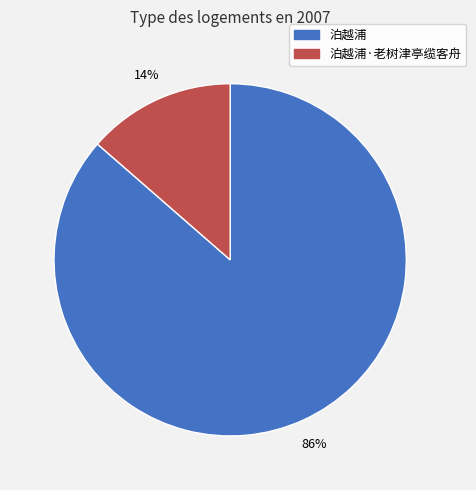

To the nearest percent, what is the average slice percentage?

50%